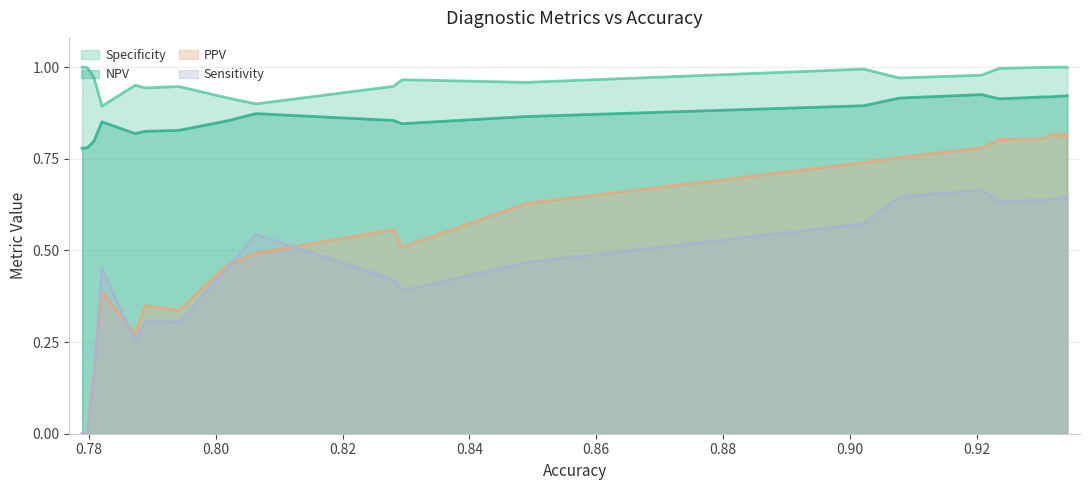

True or false: Sensitivity and NPV cross at least once.

False